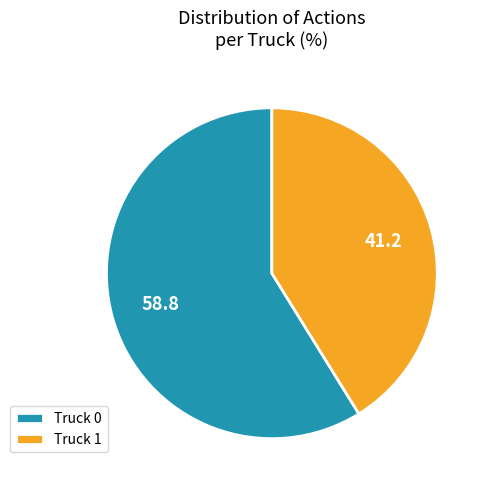

What is the ratio of the value at Truck 0 to the value at Truck 1?

1.4